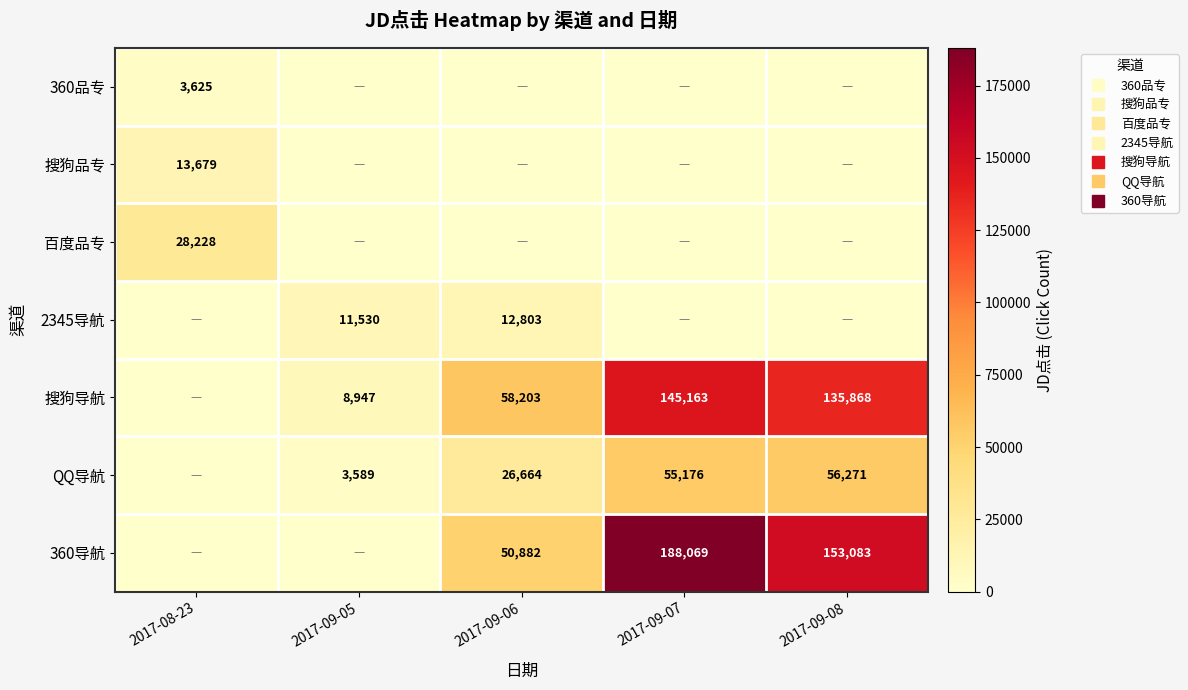

What is the average value of the 360导航 series?

78407